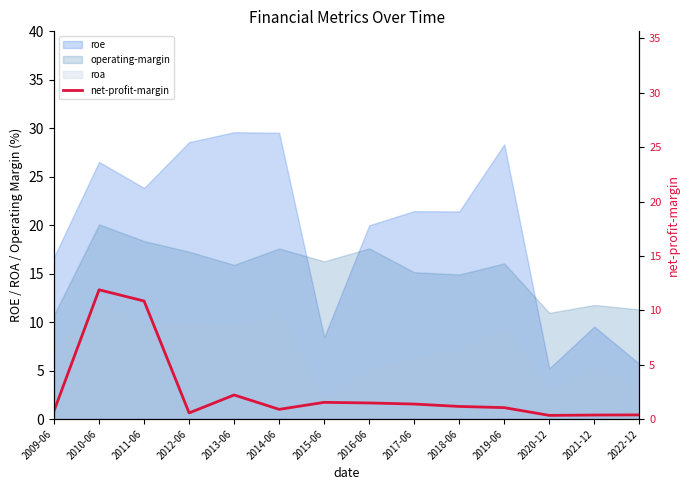

What is the label of the 4th point from the left?

2012-06